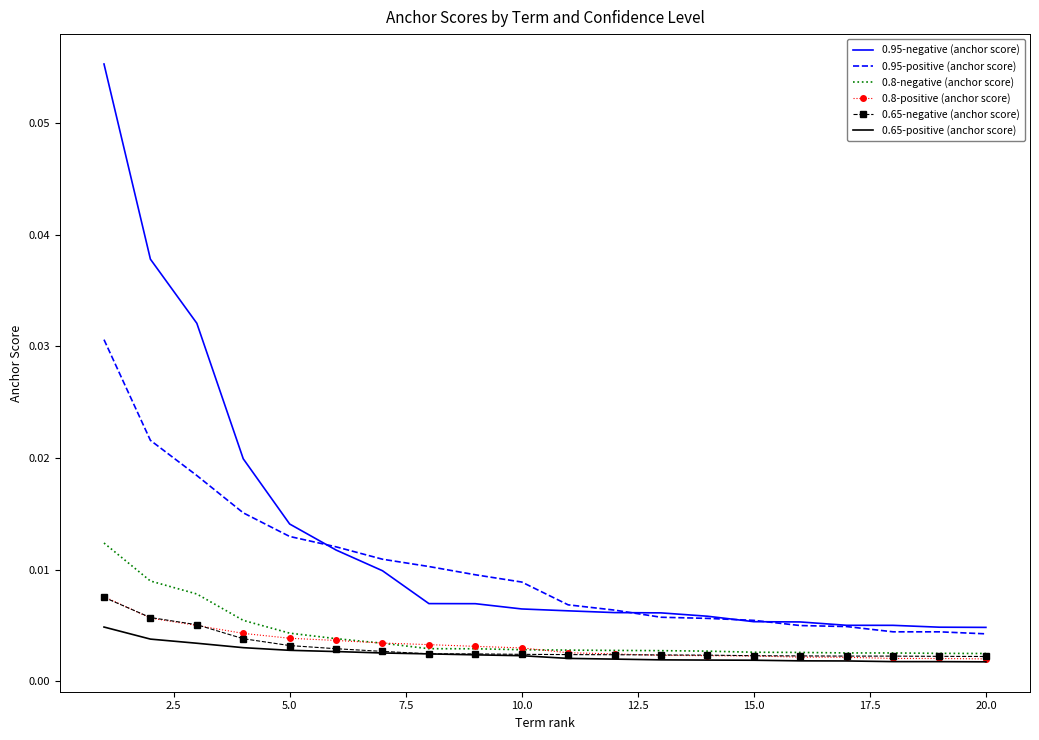

True or false: 0.65-positive (anchor score) and 0.95-positive (anchor score) cross at least once.

False